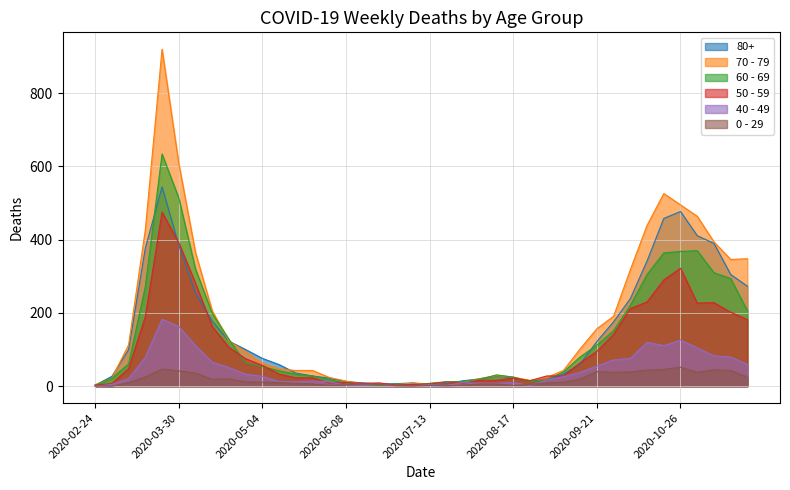

What is the approximate value of 70 - 79 at 2020-07-06?

8